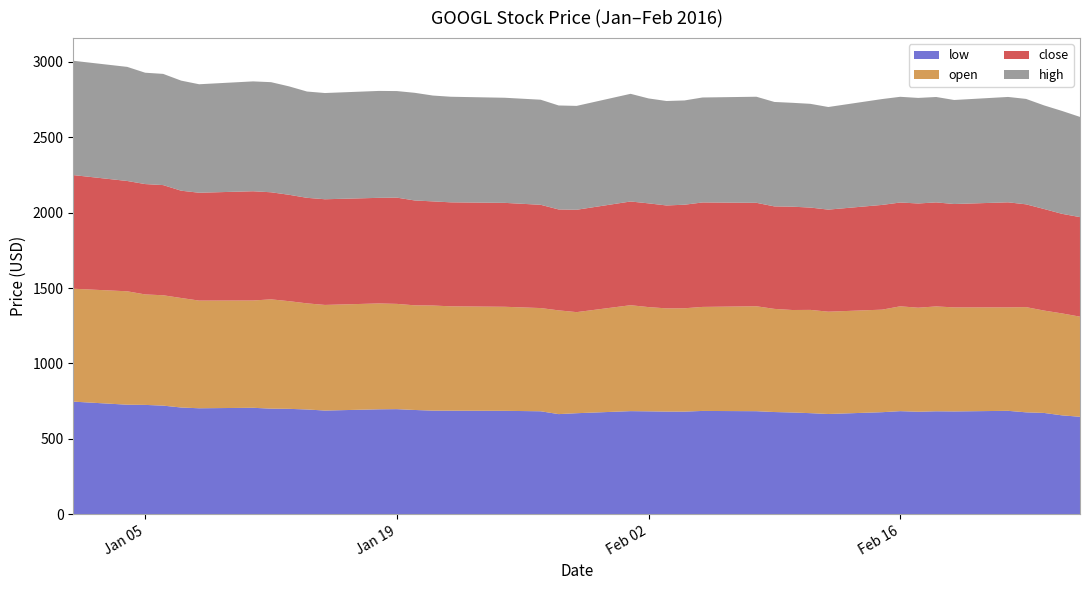

Reading left to right, list all the values displayed in this chart.

low: 747.0	726.6	725.3	720.5	708.0	703.0	706.2	700.5	699.2	695.0	687.8	696.1	697.1	691.6	687.3	687.0	686.0	683.0	664.2	670.2	684.0	682.7	681.0	680.8	685.3	683.6	678.0	675.0	670.5	665.0	677.0	683.9	680.0	683.0	682.0	686.0	676.0	672.0	656.0	646.6
open: 748.6	752.0	732.5	731.8	726.2	714.0	711.4	724.8	714.0	703.6	700.4	702.0	698.0	693.9	697.0	692.0	690.0	684.4	688.0	670.2	702.4	691.2	684.4	685.3	689.8	695.8	684.0	679.6	684.8	678.4	680.0	695.2	689.8	695.4	689.8	686.0	697.7	678.8	676.0	663.8
close: 753.5	731.5	731.8	730.5	711.4	715.1	724.4	709.9	705.4	699.8	700.7	700.2	704.5	695.2	690.5	689.5	689.0	684.8	669.0	678.7	687.7	687.8	682.4	686.6	692.6	685.9	679.6	685.1	678.4	676.8	694.5	688.2	691.2	689.7	685.5	696.6	681.6	673.6	660.3	660.1
high: 758.0	756.6	738.3	737.4	730.0	719.4	728.5	730.1	719.0	704.8	704.4	708.9	706.6	713.9	701.8	700.2	697.0	696.8	689.6	688.8	714.0	695.8	692.6	691.4	696.0	703.4	692.5	688.8	687.9	680.4	702.0	701.0	700.0	699.0	689.8	698.8	699.0	687.0	682.2	664.4